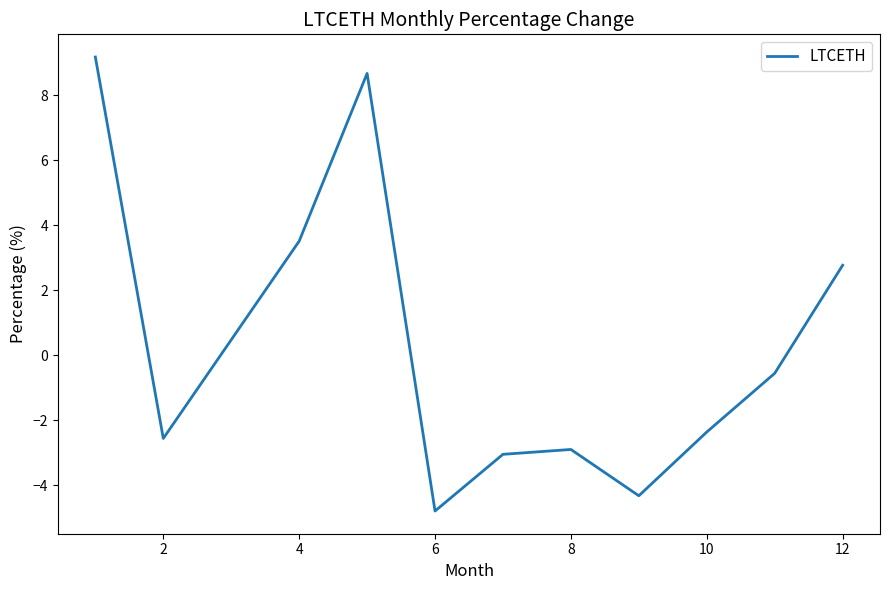

What is the greatest value displayed?

9.2